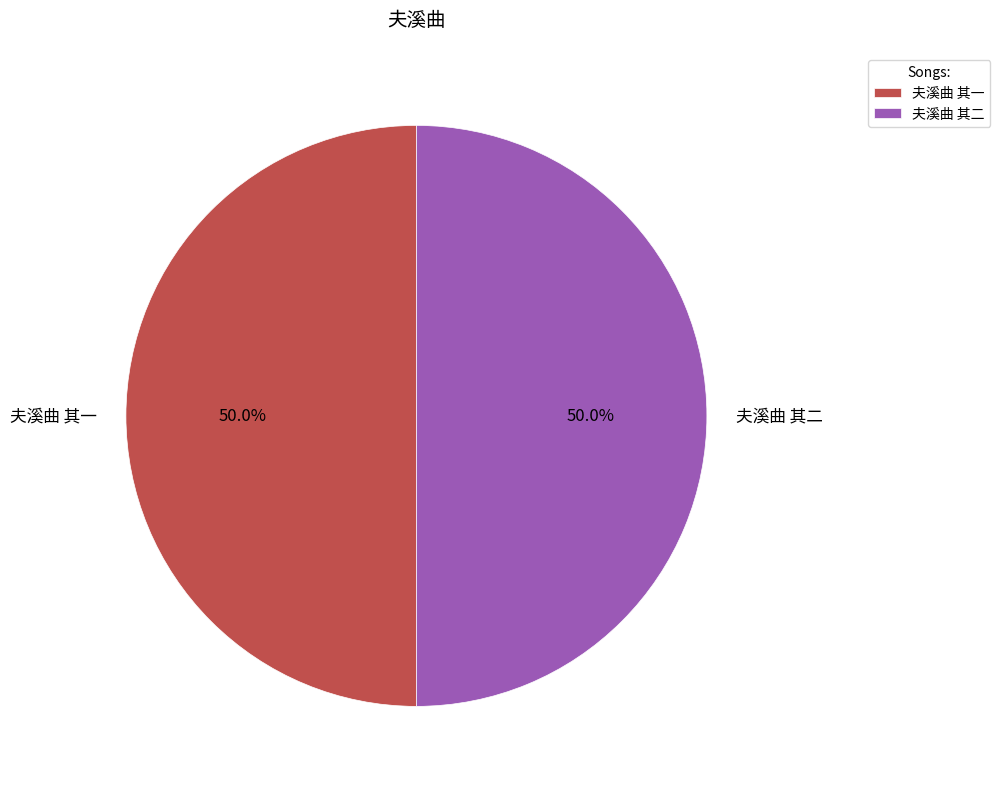

To the nearest percent, what percentage of the pie is 夫溪曲 其二?

50%